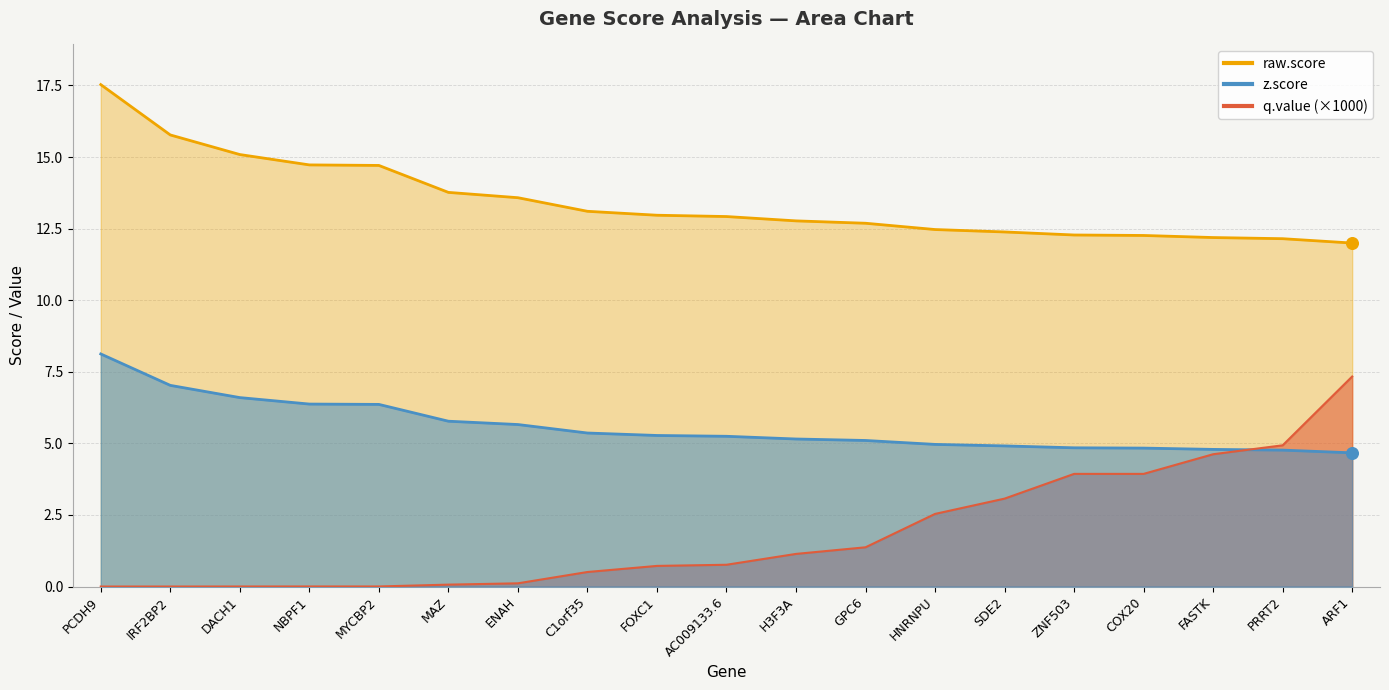

Which series has the largest total across all categories?

raw.score